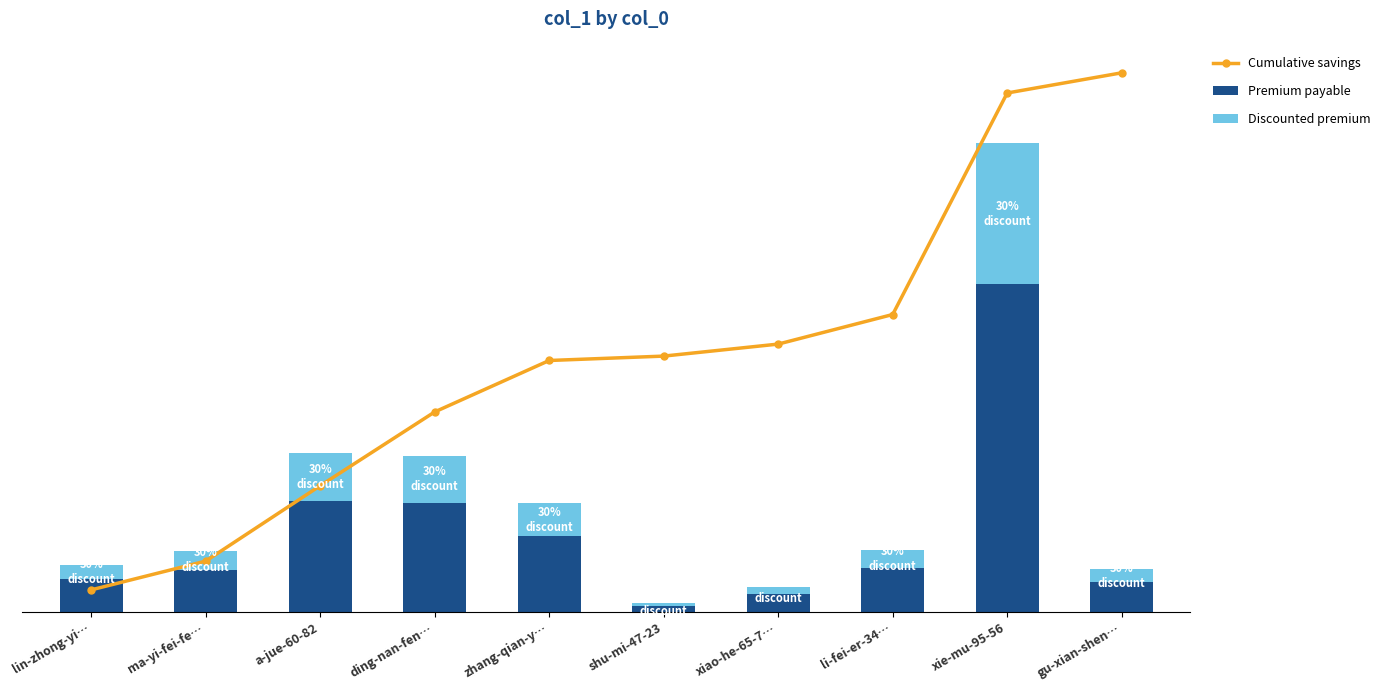

What is the label of the 8th bar from the right?

a-jue-60-82